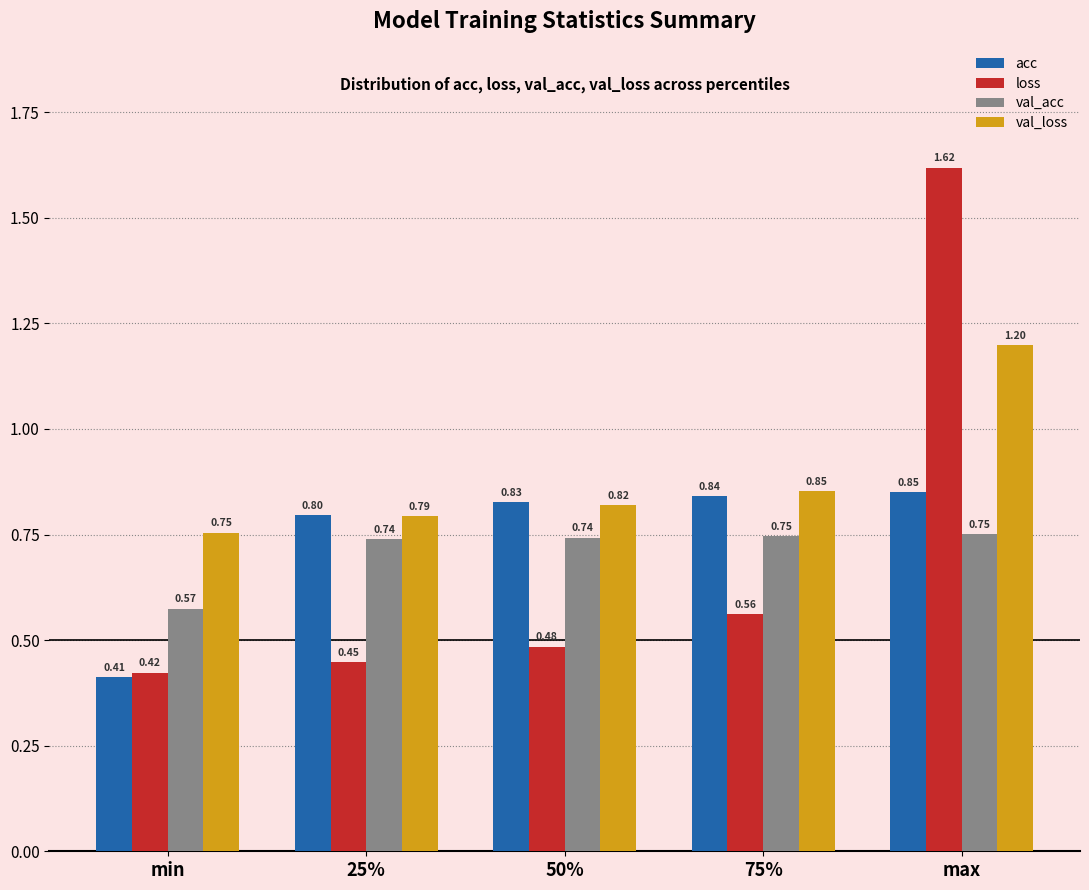

Which category has the lowest value in the val_acc series?

min